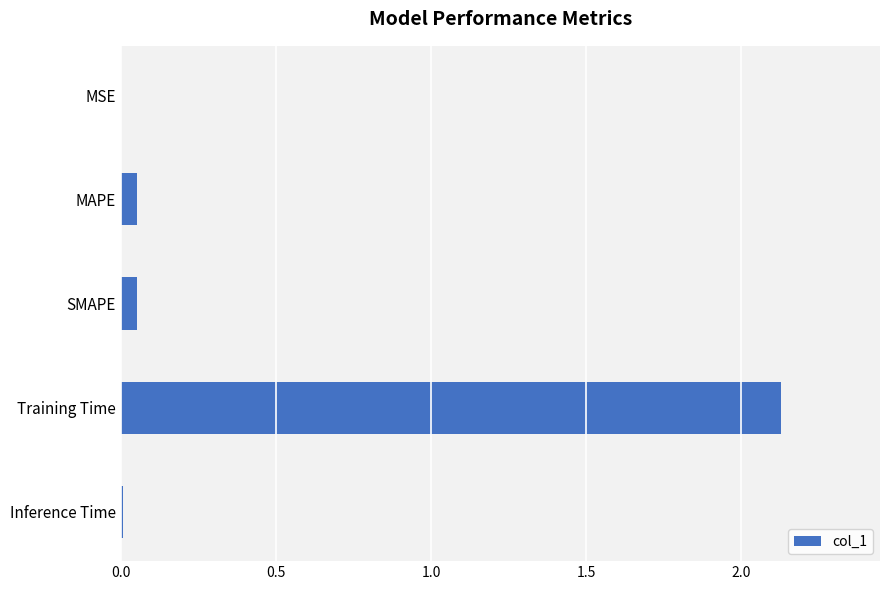

What is the sum of all values?

2.2